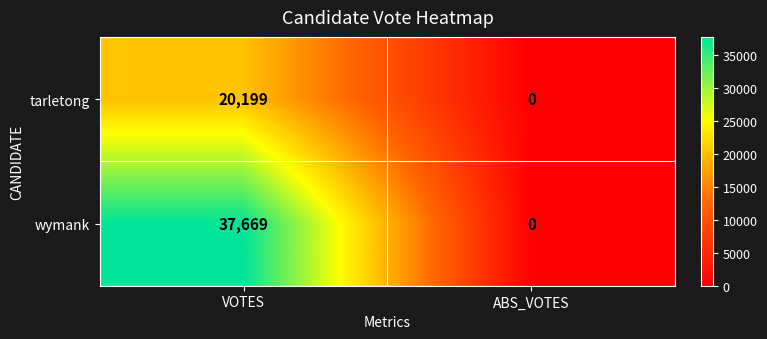

What is the difference between the maximum and minimum values in the tarletong series?

20199